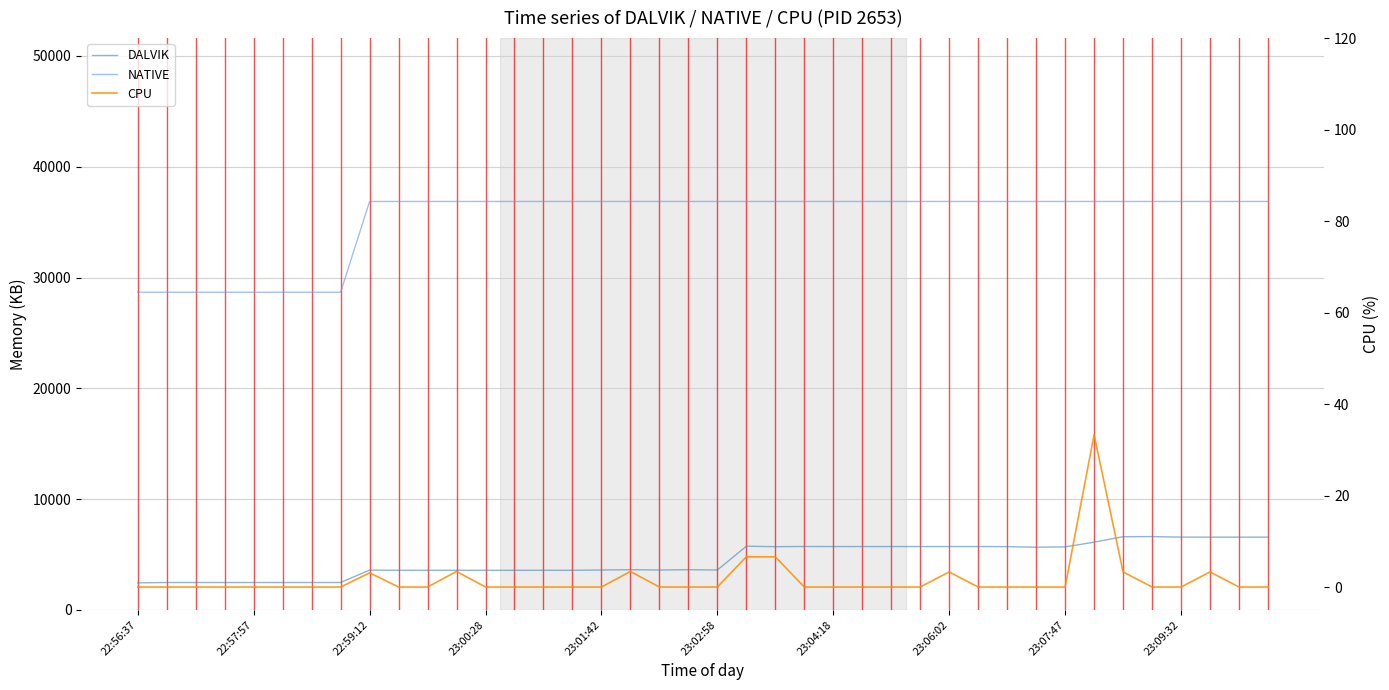

What is the value of the NATIVE point at the 35th from the left?

36864.0